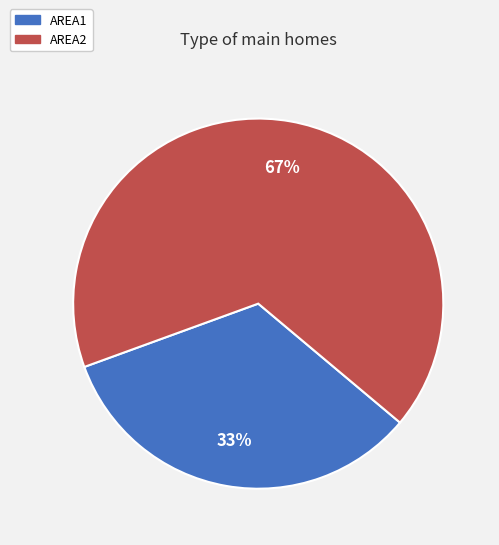

Is there any slice that represents more than half of the pie?

Yes